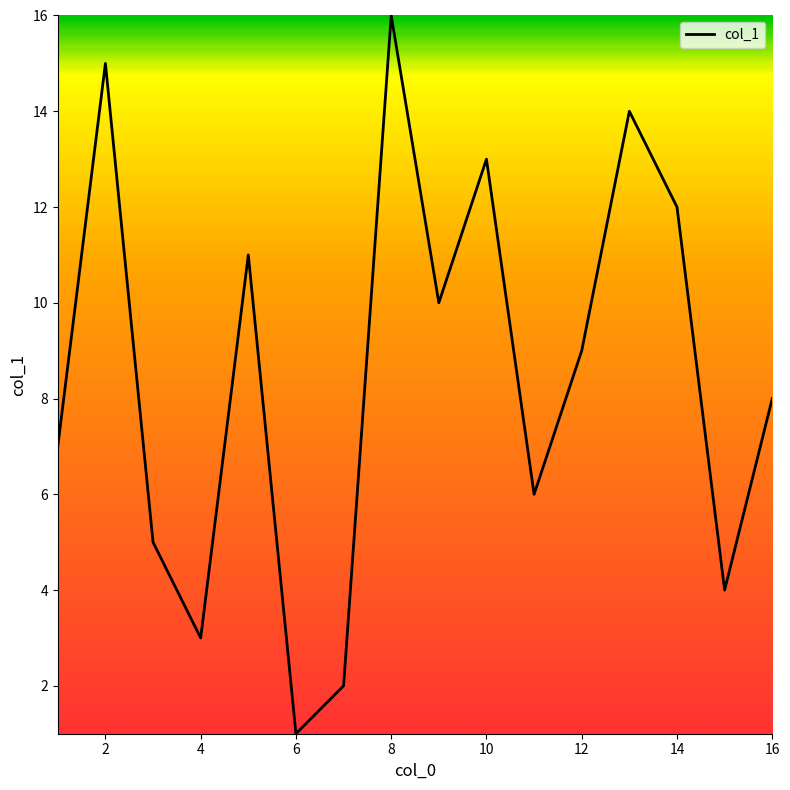

What is the maximum value shown in the chart?

16